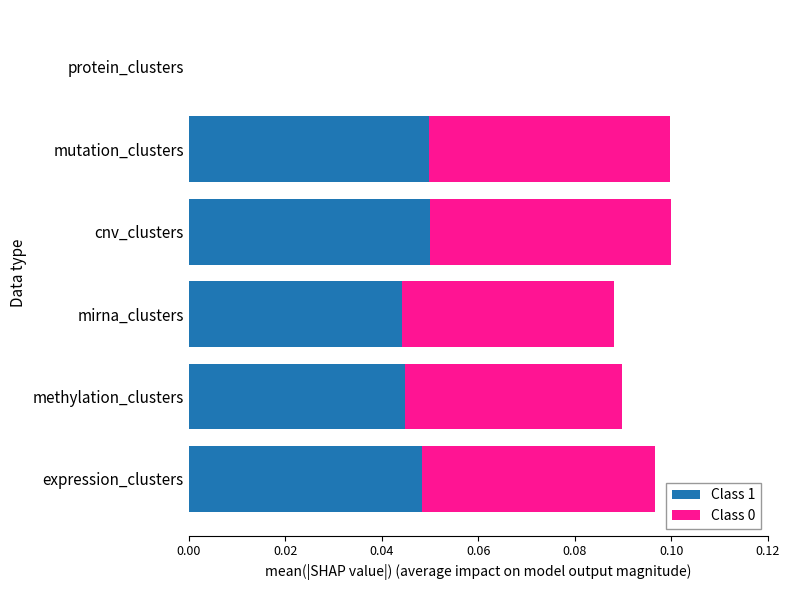

True or false: Class 1 has a value of 0.0 at mutation_clusters.

True